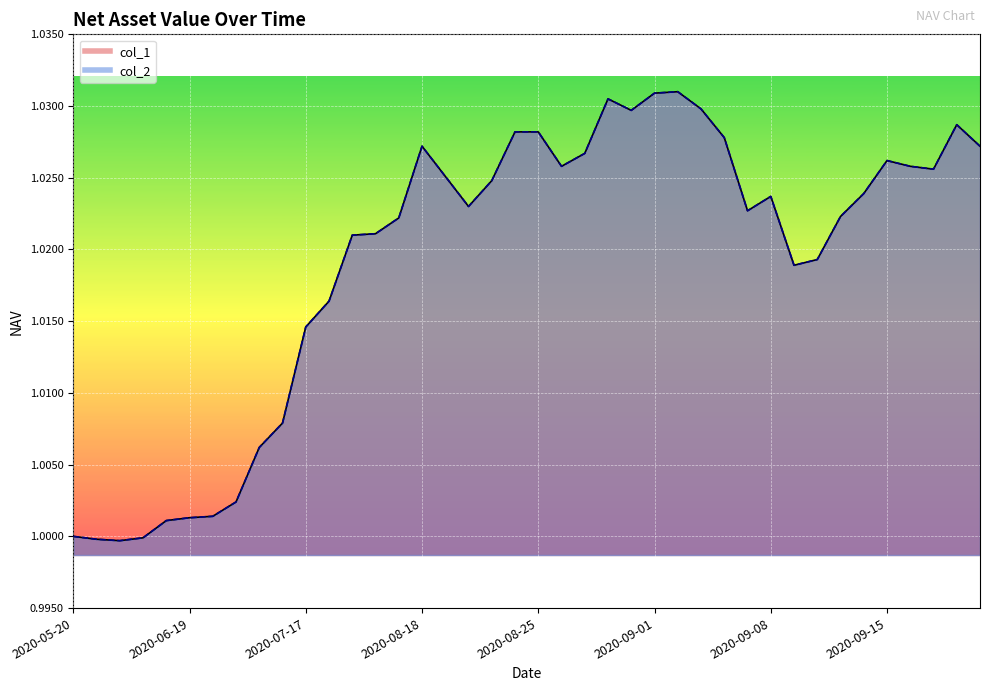

Which series has the widest spread of values?

col_1